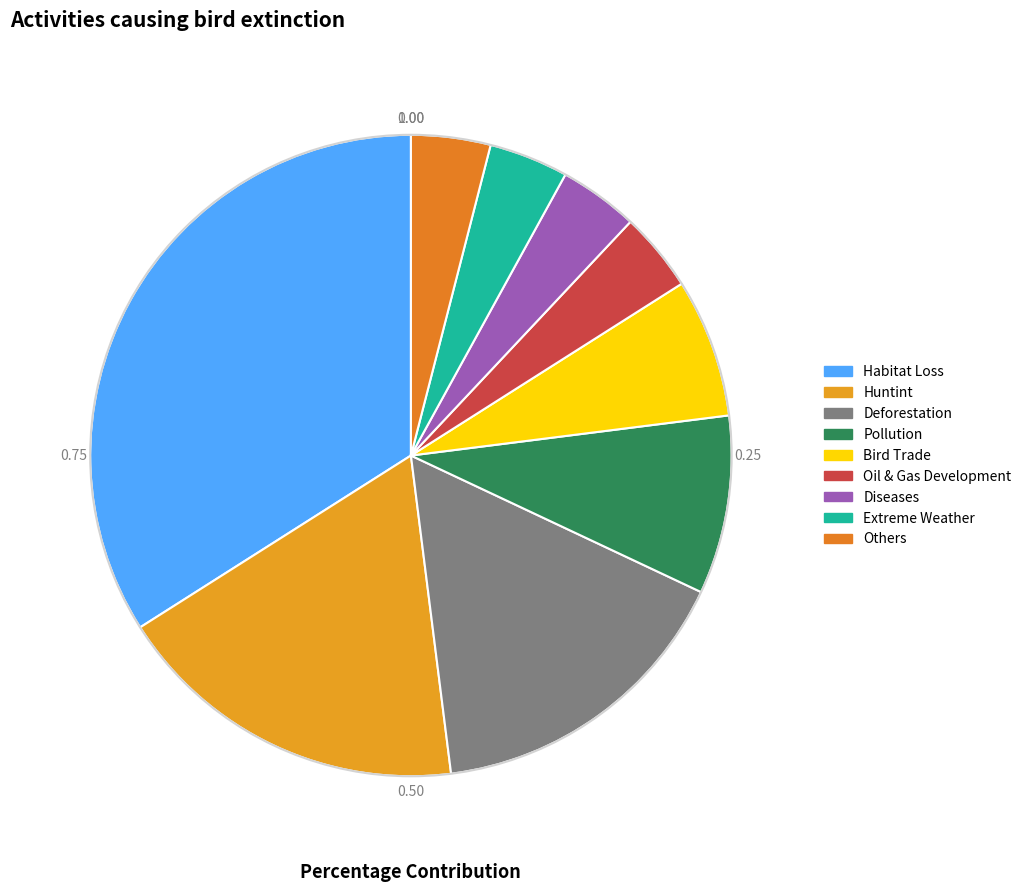

Count the number of slices in the pie.

9